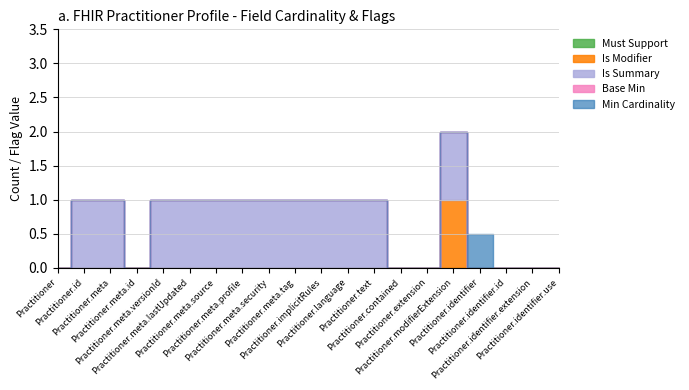

What is the spread (max minus min) of values at Practitioner.language?

1